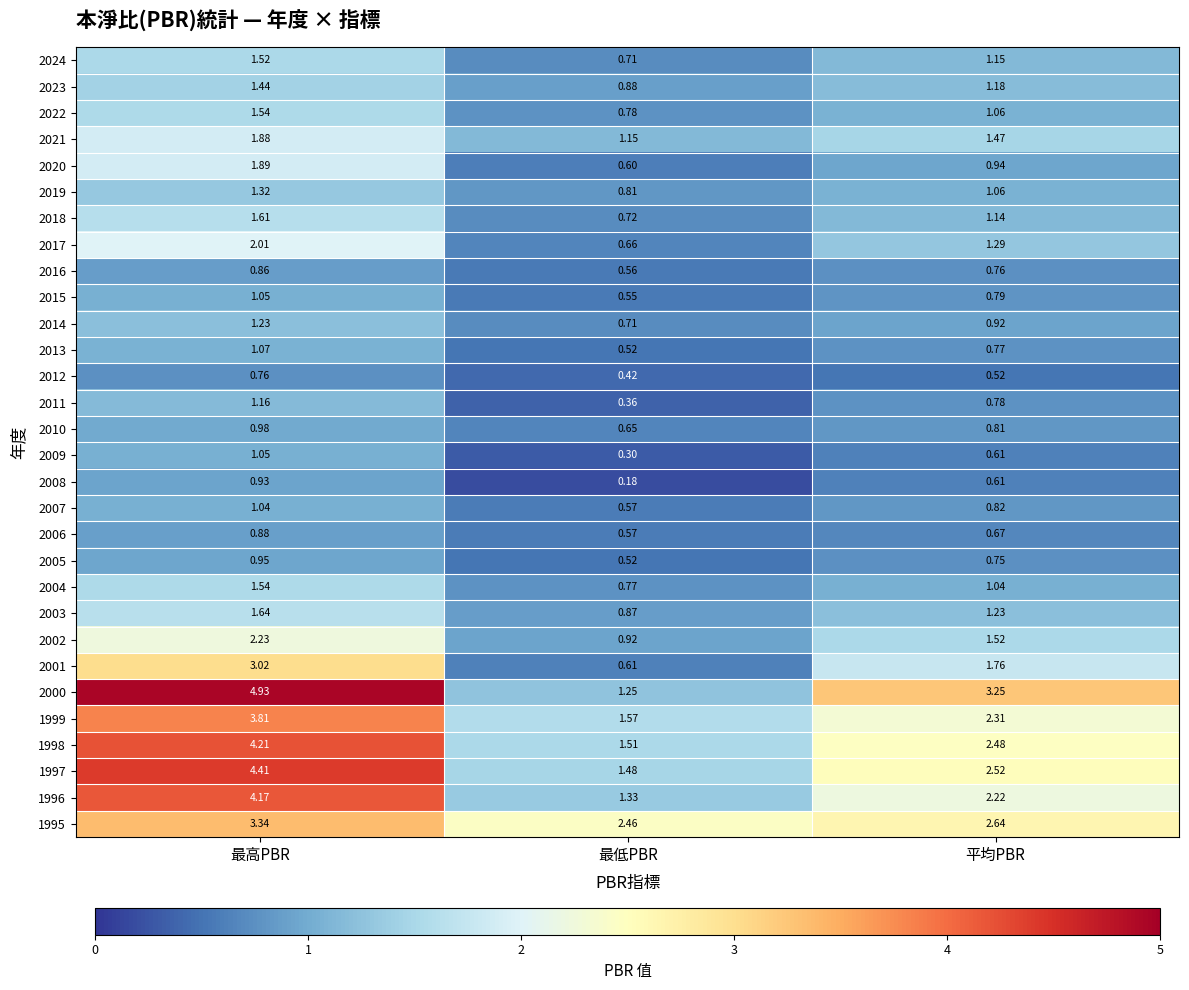

Which category has the highest value in the 2011 series?

最高PBR